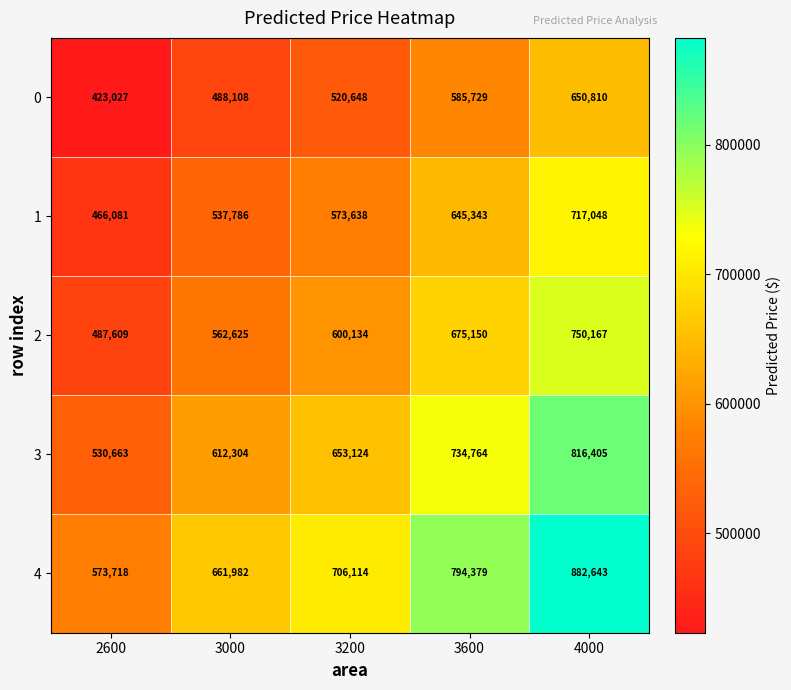

True or false: 4 has a value of 706114 at 3200.

True